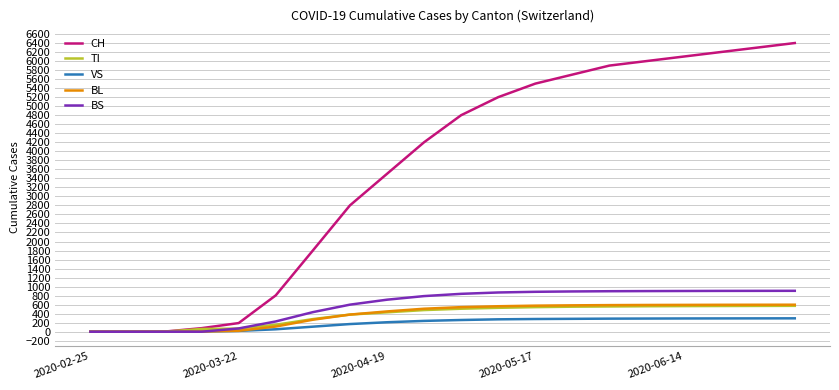

What is the sum of all CH values?

71480